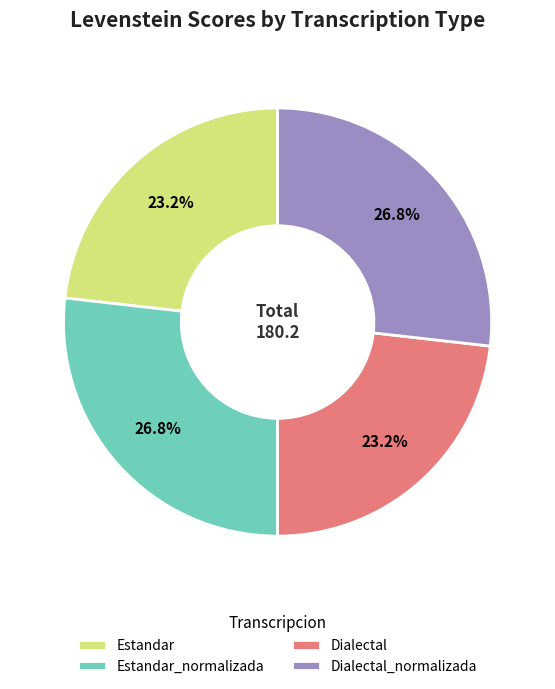

To the nearest percent, what is the average slice percentage?

25%